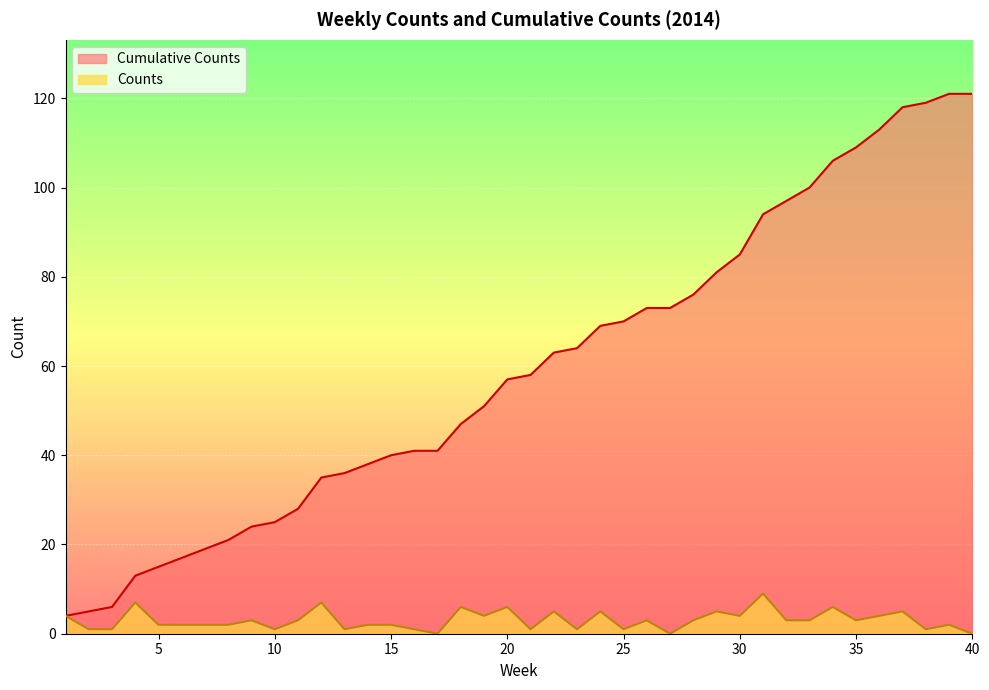

Reading right to left, transcribe all the data shown in this chart.

Counts: 40=0	39=2	38=1	37=5	36=4	35=3	34=6	33=3	32=3	31=9	30=4	29=5	28=3	27=0	26=3	25=1	24=5	23=1	22=5	21=1	20=6	19=4	18=6	17=0	16=1	15=2	14=2	13=1	12=7	11=3	10=1	9=3	8=2	7=2	6=2	5=2	4=7	3=1	2=1	1=4
Cumulative Counts: 40=121	39=121	38=119	37=118	36=113	35=109	34=106	33=100	32=97	31=94	30=85	29=81	28=76	27=73	26=73	25=70	24=69	23=64	22=63	21=58	20=57	19=51	18=47	17=41	16=41	15=40	14=38	13=36	12=35	11=28	10=25	9=24	8=21	7=19	6=17	5=15	4=13	3=6	2=5	1=4